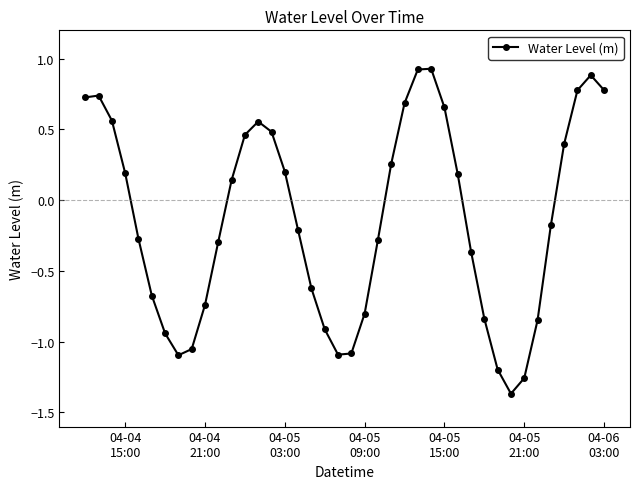

What is the difference between the second highest and minimum values?

2.3